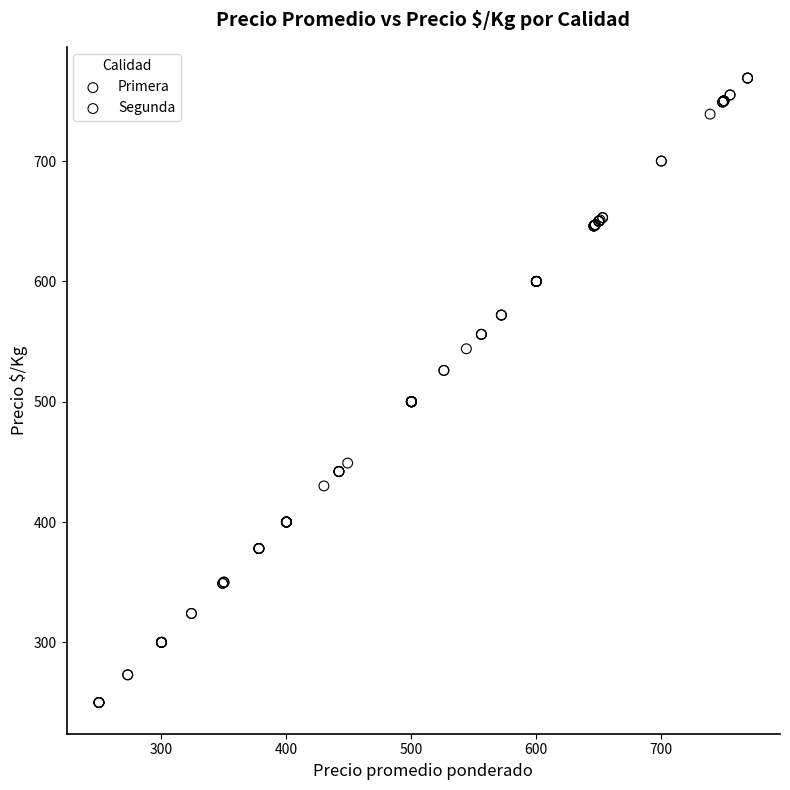

Which series reaches the minimum Y coordinate?

Segunda